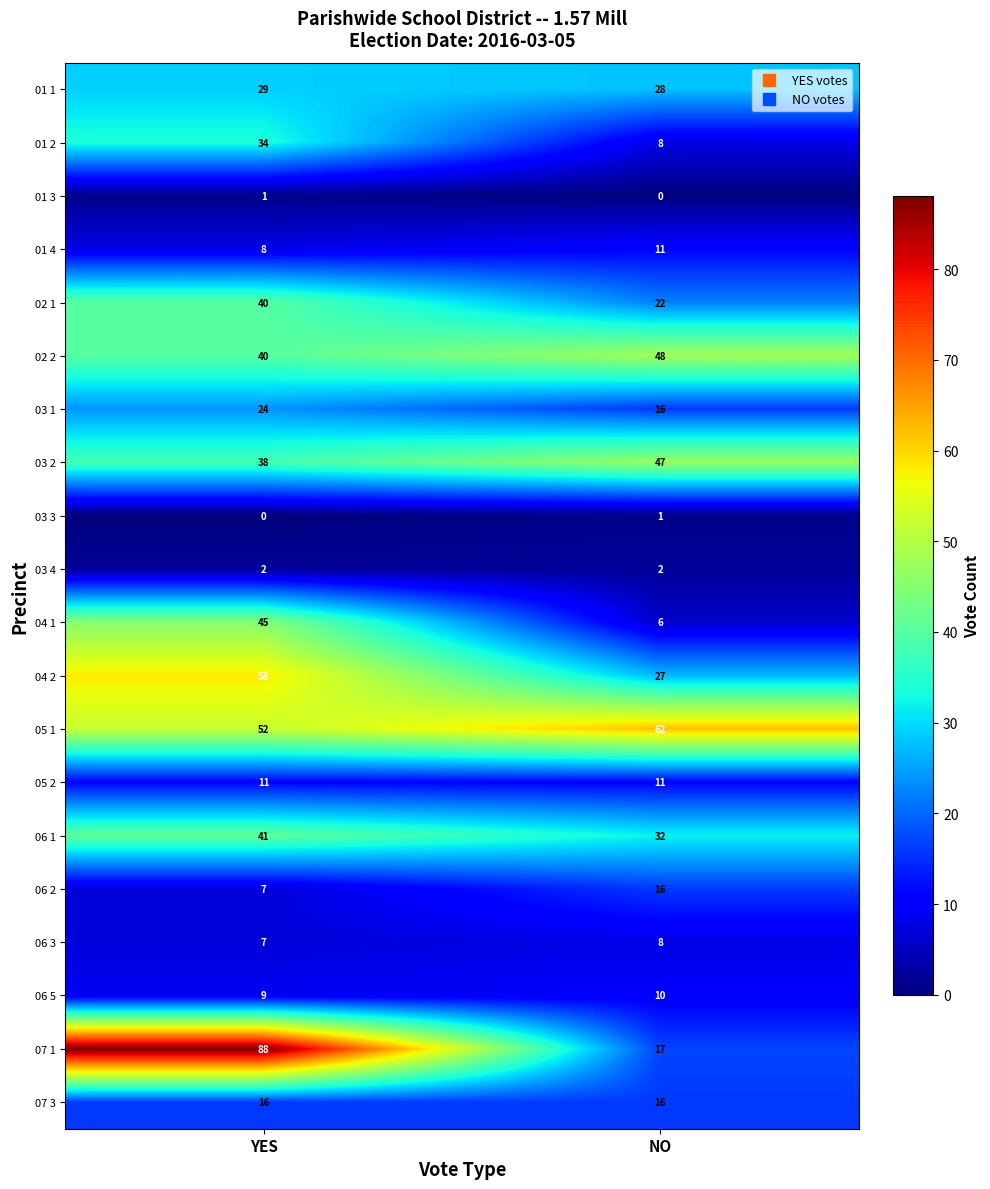

Which label corresponds to the largest value in the chart?

YES